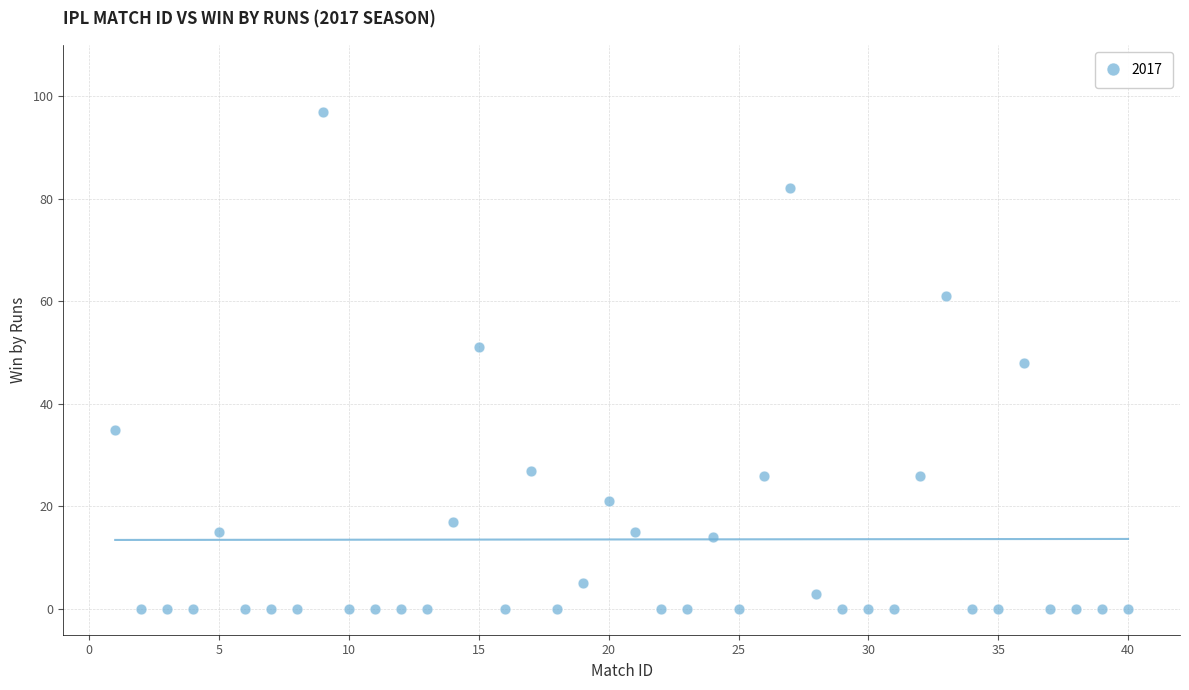

What is the range of X values (max minus min)?

39